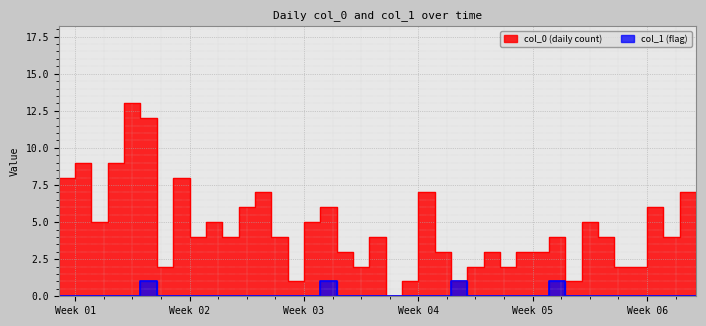

True or false: col_1 and col_0 cross at least once.

False